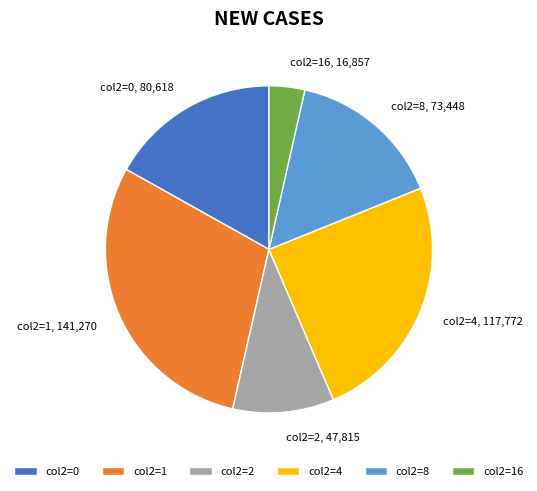

Which has a higher value, col2=4, 117,772 or col2=0, 80,618?

col2=4, 117,772